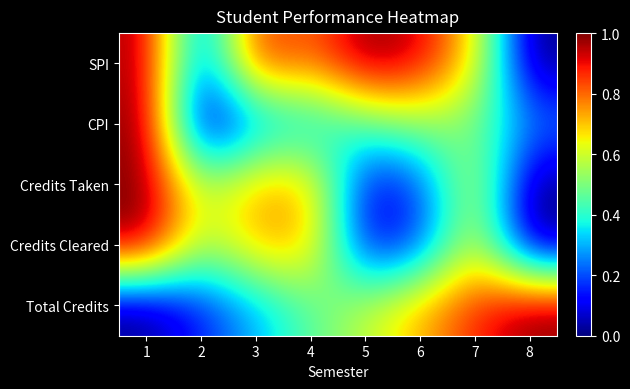

Between 4 and 7, which series saw the biggest shift?

Total Credits